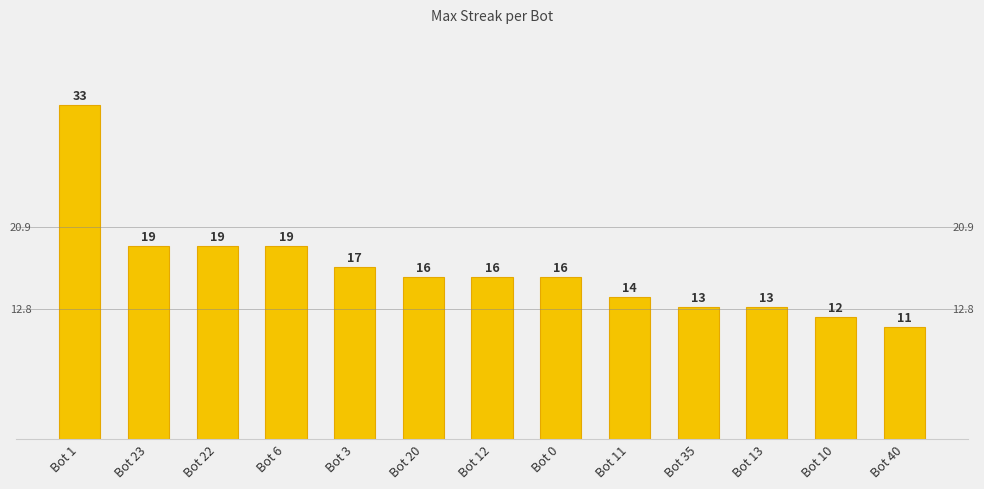

What is the smallest value displayed?

11